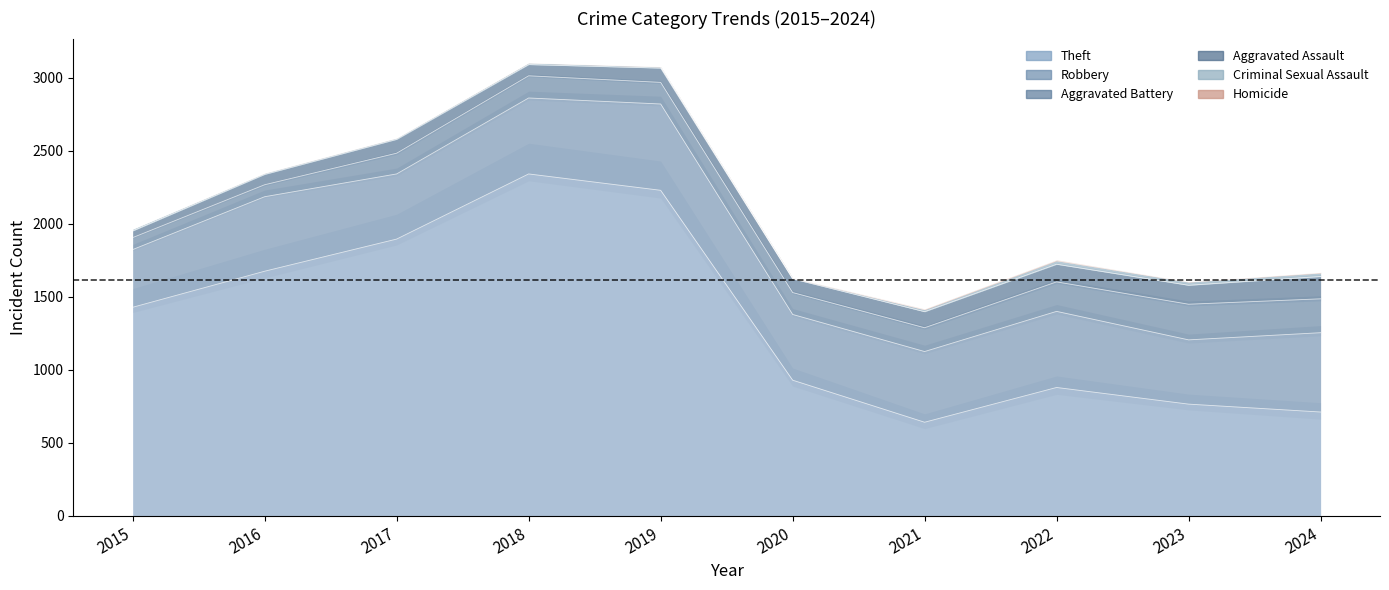

What is the value of the Theft point at the 4th from the left?

2342